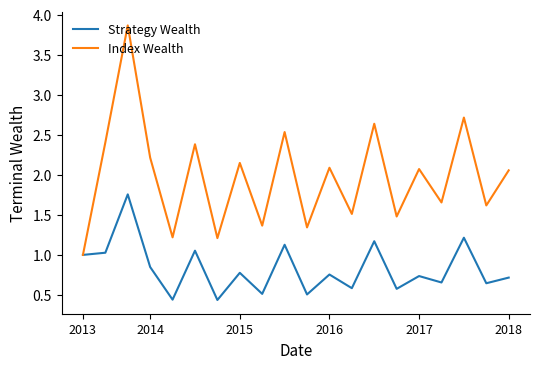

What is the maximum value shown in the chart?

3.9